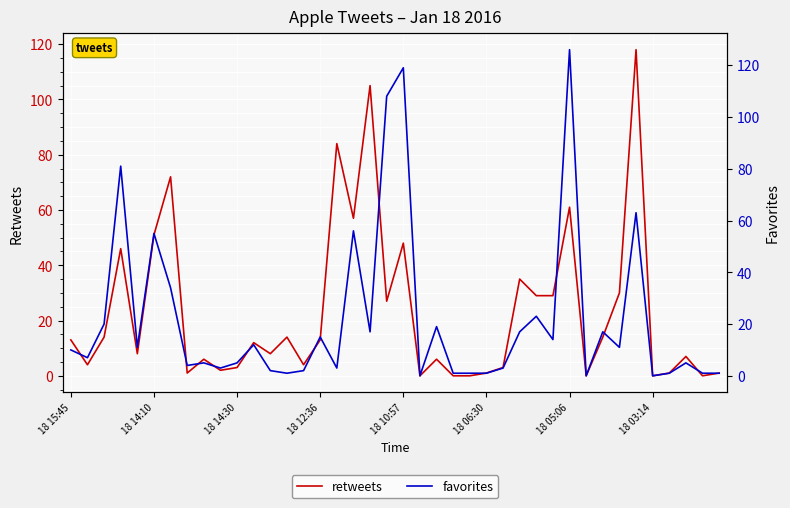

How many values in the retweets series exceed 12?

19